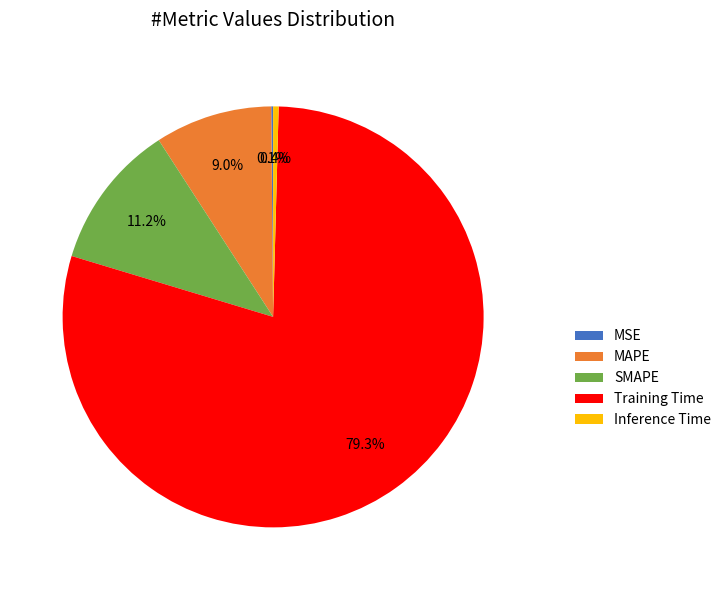

What is the majority slice?

Training Time